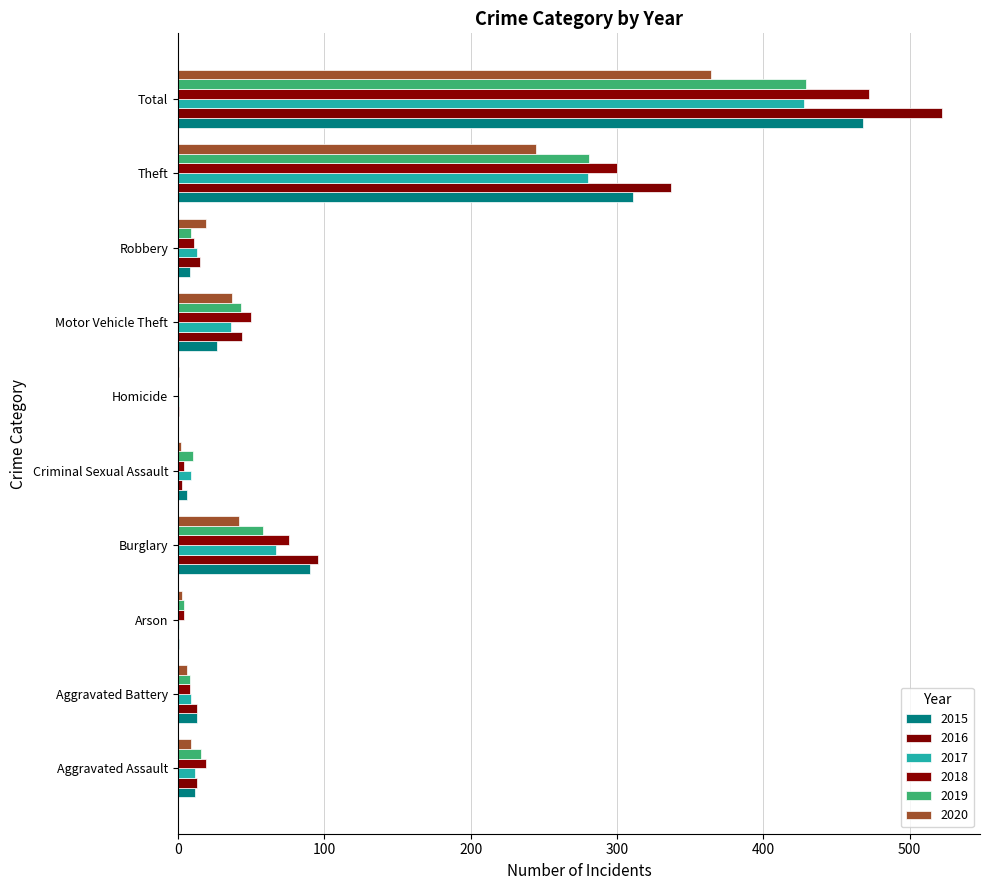

True or false: 2019 has a value of 89 at Theft.

False